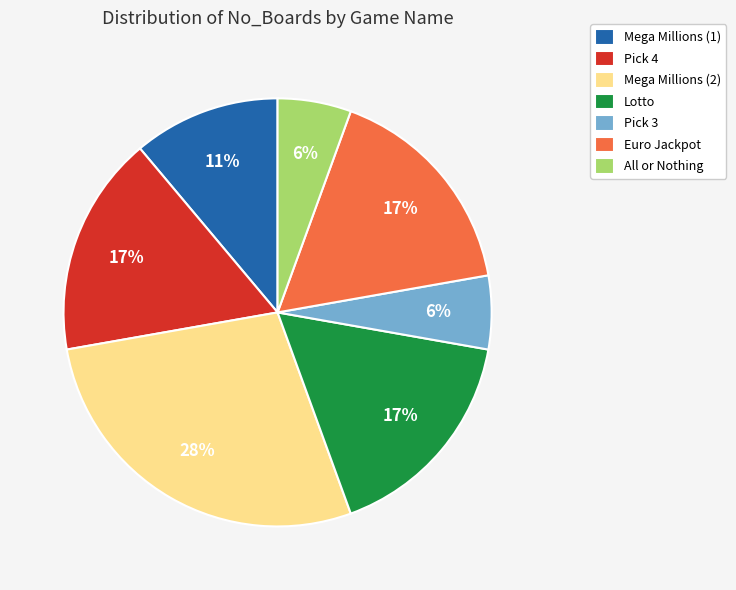

The Pick 4 slice represents 7% of the pie. True or false?

False